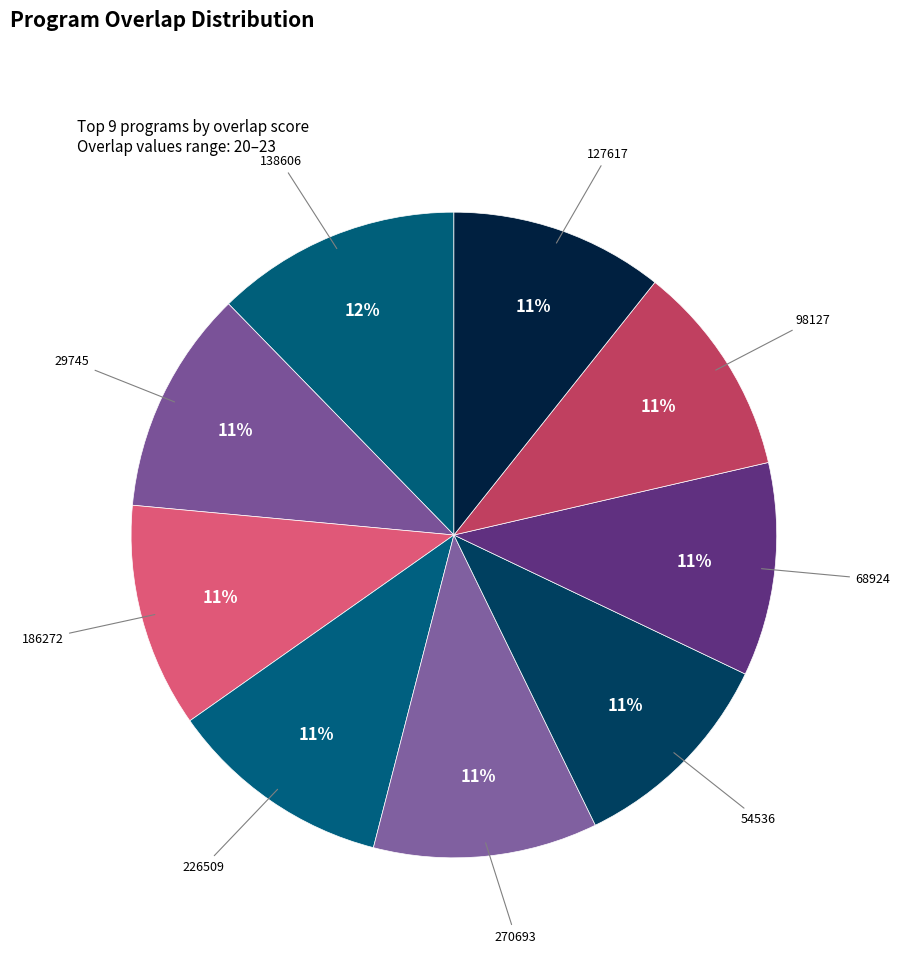

Does any single category account for the majority?

No